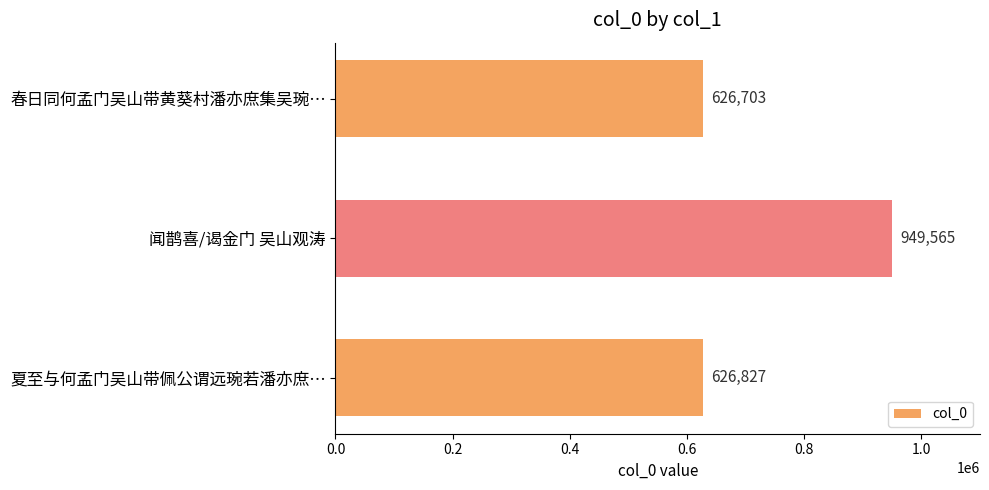

How many bars are there in total?

3